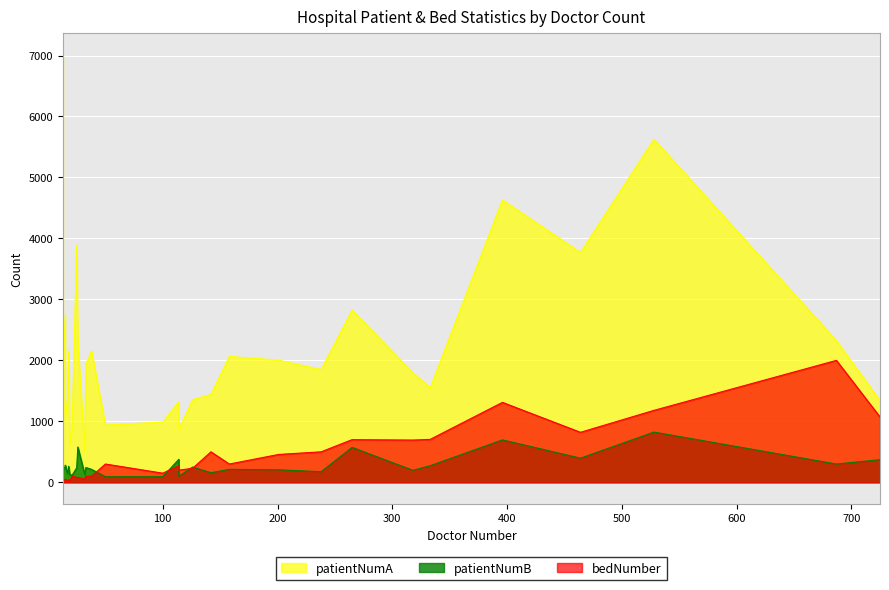

What is the average value of the bedNumber series?

404